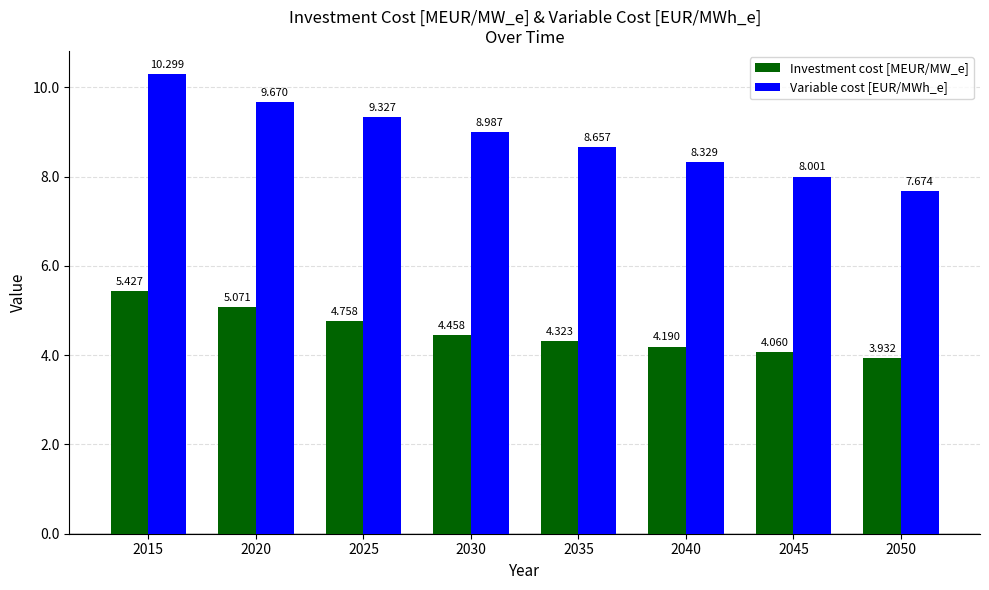

What are all the series names shown in the legend?

Investment cost [MEUR/MW_e], Variable cost [EUR/MWh_e]